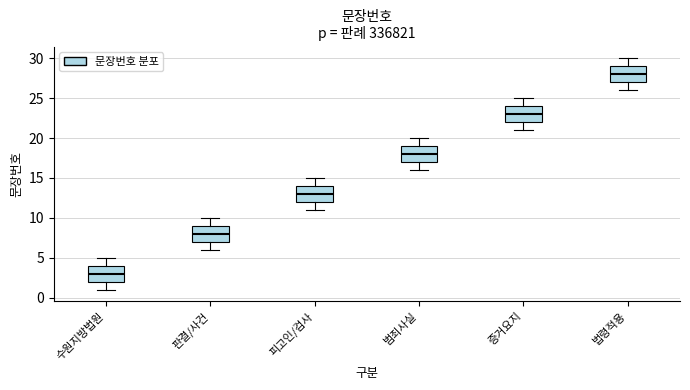

Reading left to right, read every box against the y-axis: the position of its median line, the range the box covers, and the ends of its whiskers. The values are not printed on the chart, so give them approximately, as read against the axis.

수원지방법원: median 3, box 2 to 4, whiskers 1 to 5
판결/사건: median 8, box 7 to 9, whiskers 6 to 10
피고인/검사: median 13, box 12 to 14, whiskers 11 to 15
범죄사실: median 18, box 17 to 19, whiskers 16 to 20
증거요지: median 23, box 22 to 24, whiskers 21 to 25
법령적용: median 28, box 27 to 29, whiskers 26 to 30